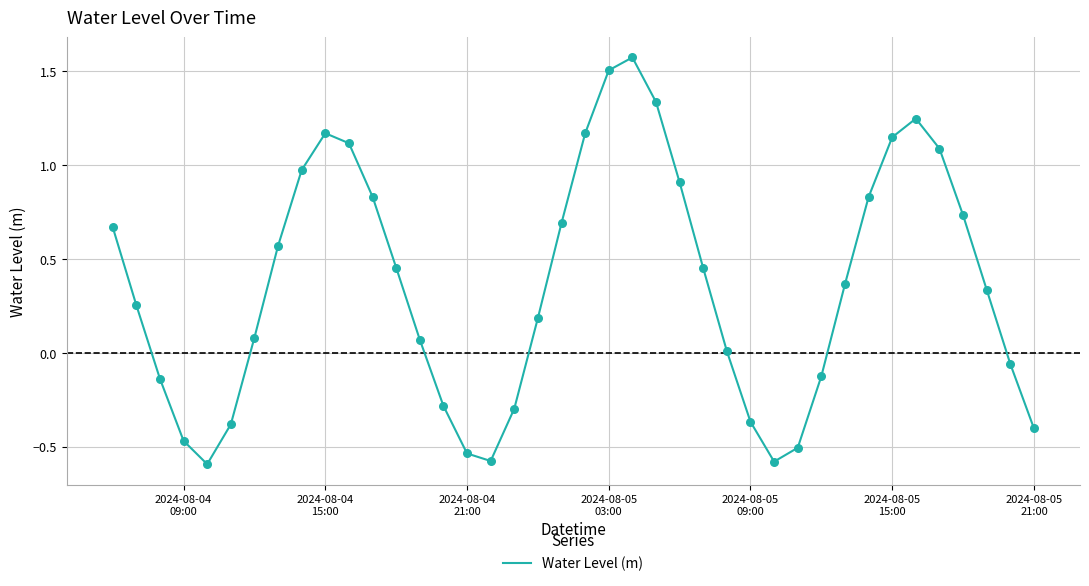

What is the minimum value shown in the chart?

-0.6